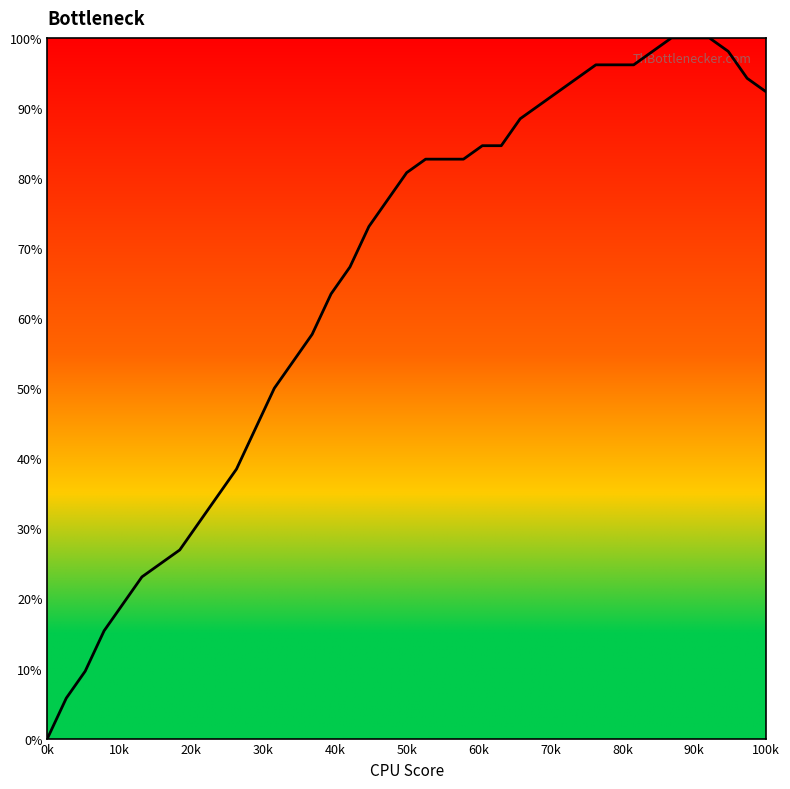

What is the difference between the maximum and minimum values?

100.0